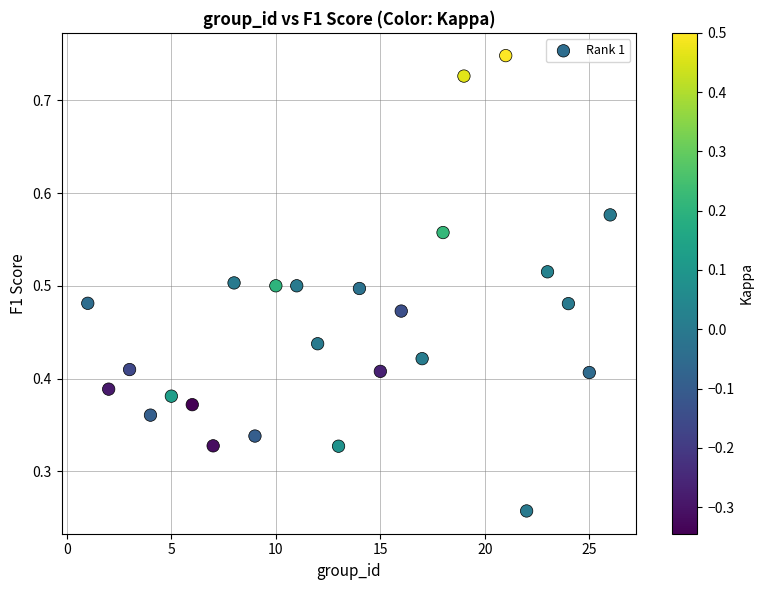

What is the range of X values (max minus min)?

25.0